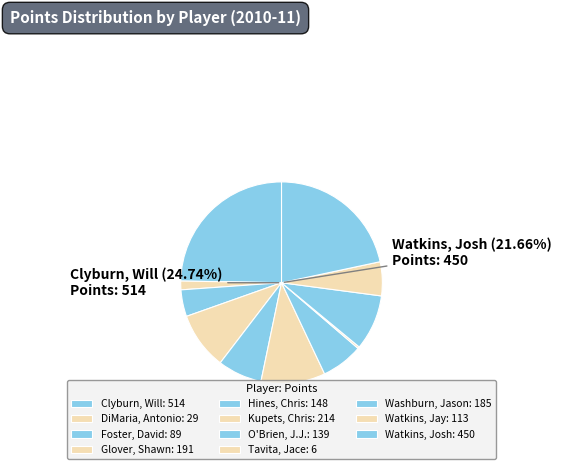

True or false: Foster, David accounts for 12% of the total.

False